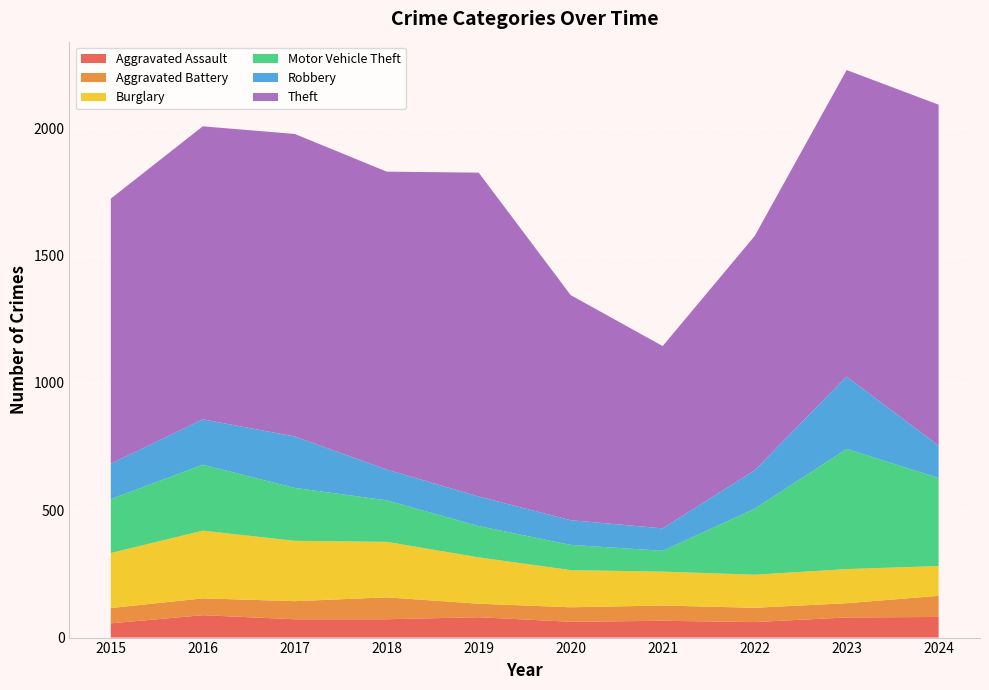

Reading left to right, transcribe all the data shown in this chart.

Aggravated Assault: 56	88	72	72	80	62	66	61	79	81
Aggravated Battery: 60	66	71	86	53	57	60	56	56	83
Burglary: 216	266	237	218	182	146	133	130	134	117
Motor Vehicle Theft: 212	259	208	163	123	99	82	259	472	346
Robbery: 139	178	202	121	116	97	88	151	284	127
Theft: 1041	1151	1188	1170	1272	884	716	920	1204	1339